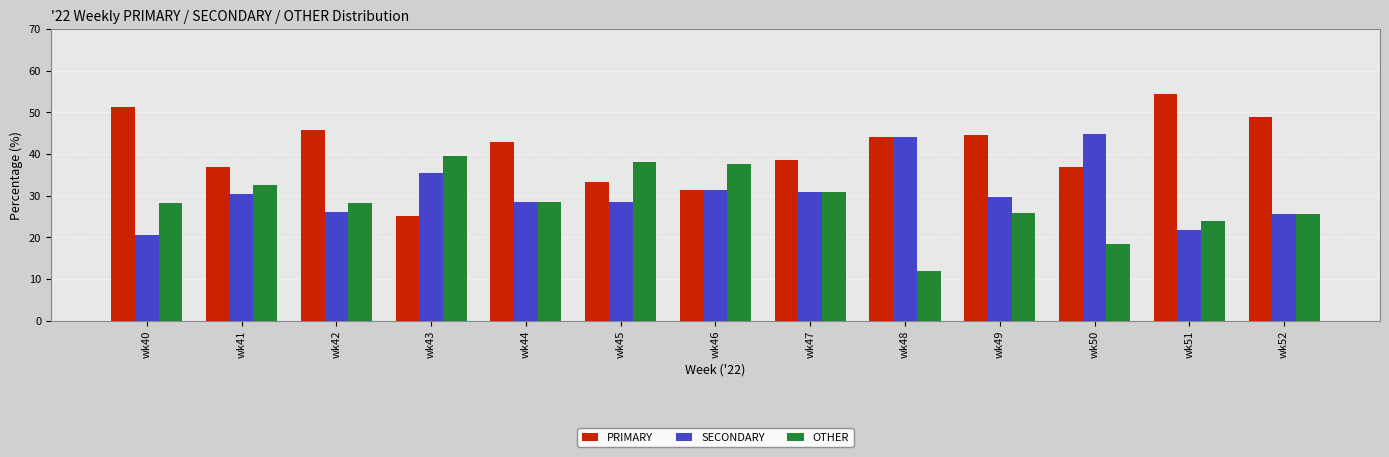

What is the difference between the maximum and minimum values in the SECONDARY series?

24.2